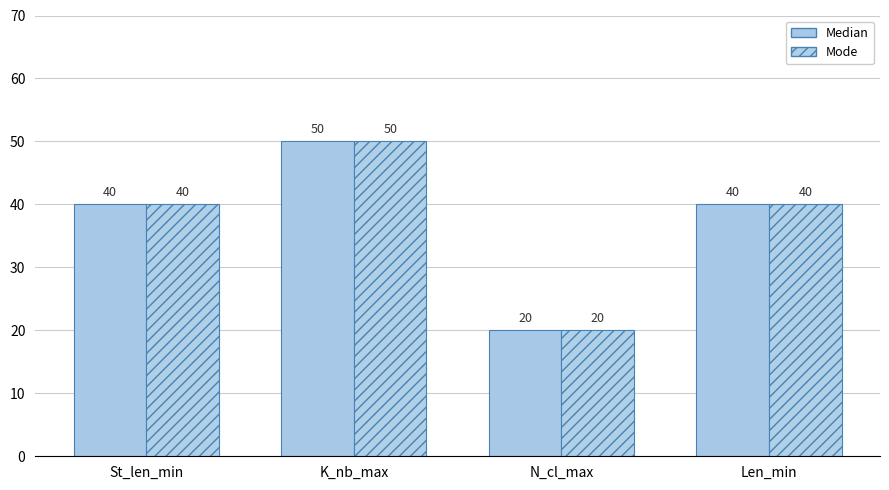

How many Median values are between 40 and 50?

3